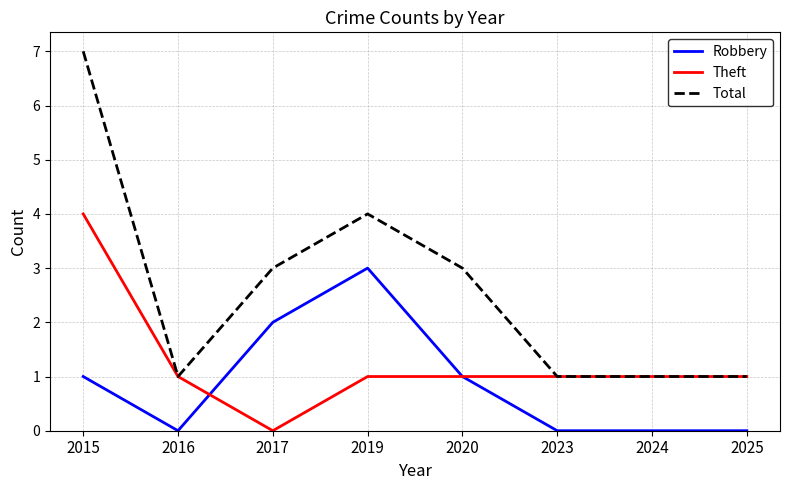

At which label is Total closest to 4?

2019